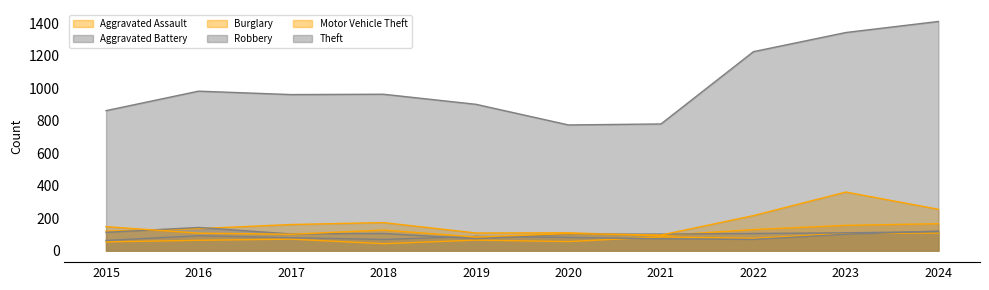

Which has a higher value, 2023 or 2024?

2024